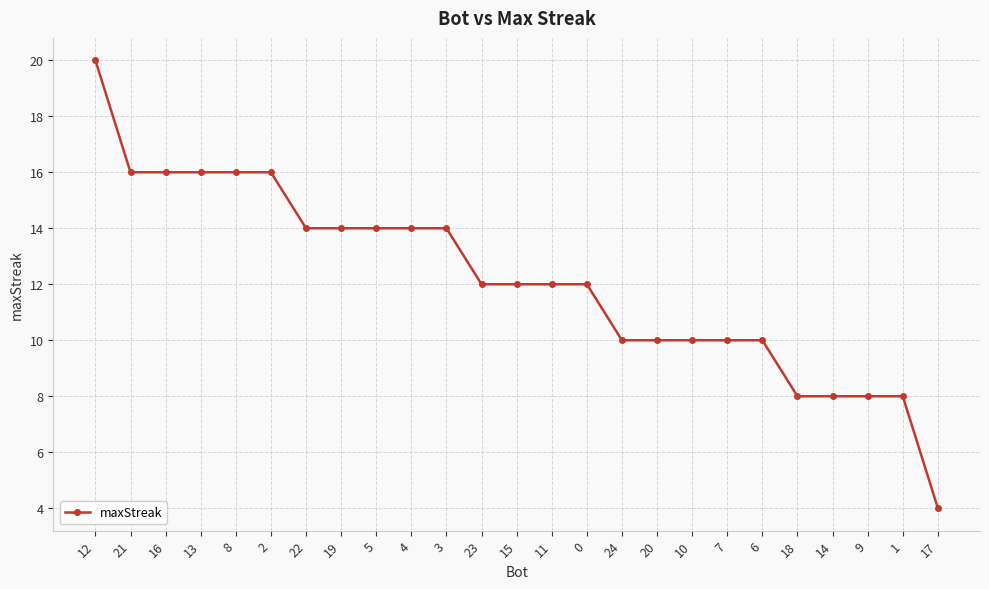

The chart shows a value of 4 at 22. True or false?

False